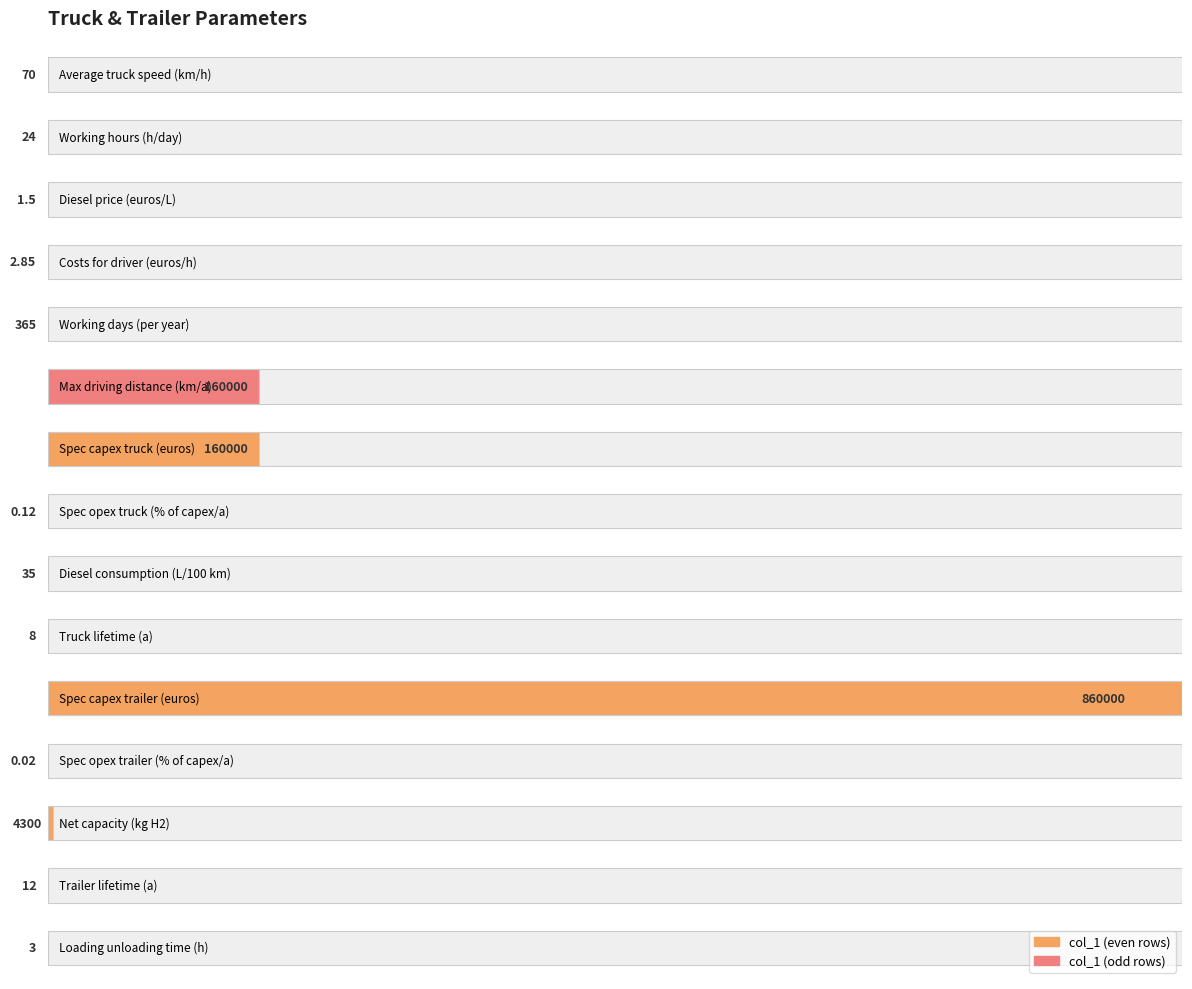

List the labels in order of value, smallest first.

11, 7, 2, 3, 14, 9, 13, 1, 8, 0, 4, 12, 5, 6, 10